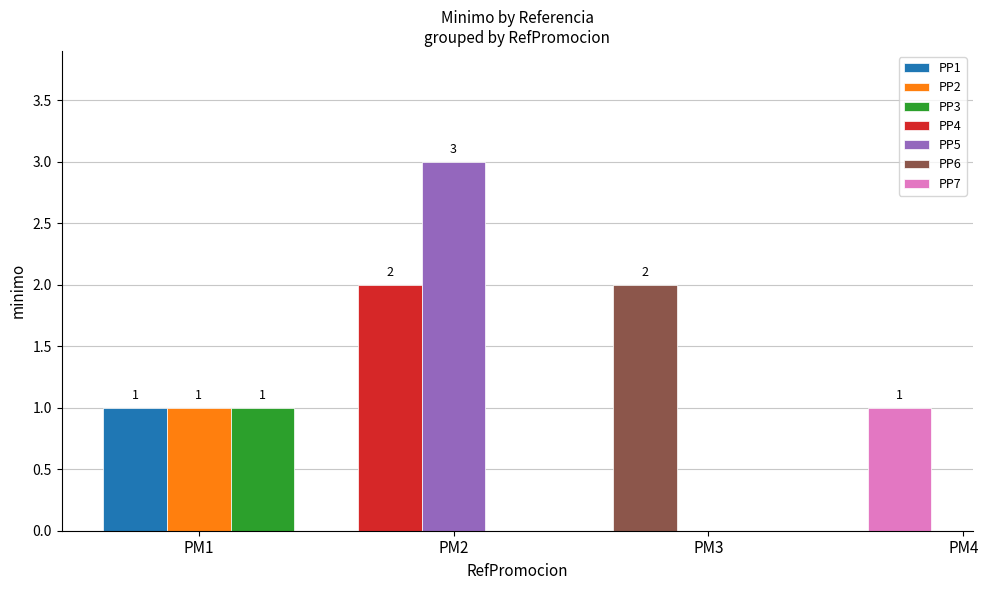

What value does the data have at PP6?

2